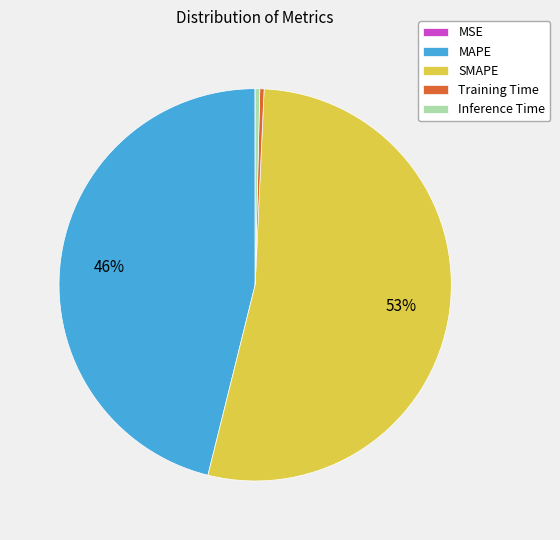

To the nearest percent, what is the average slice percentage?

20%